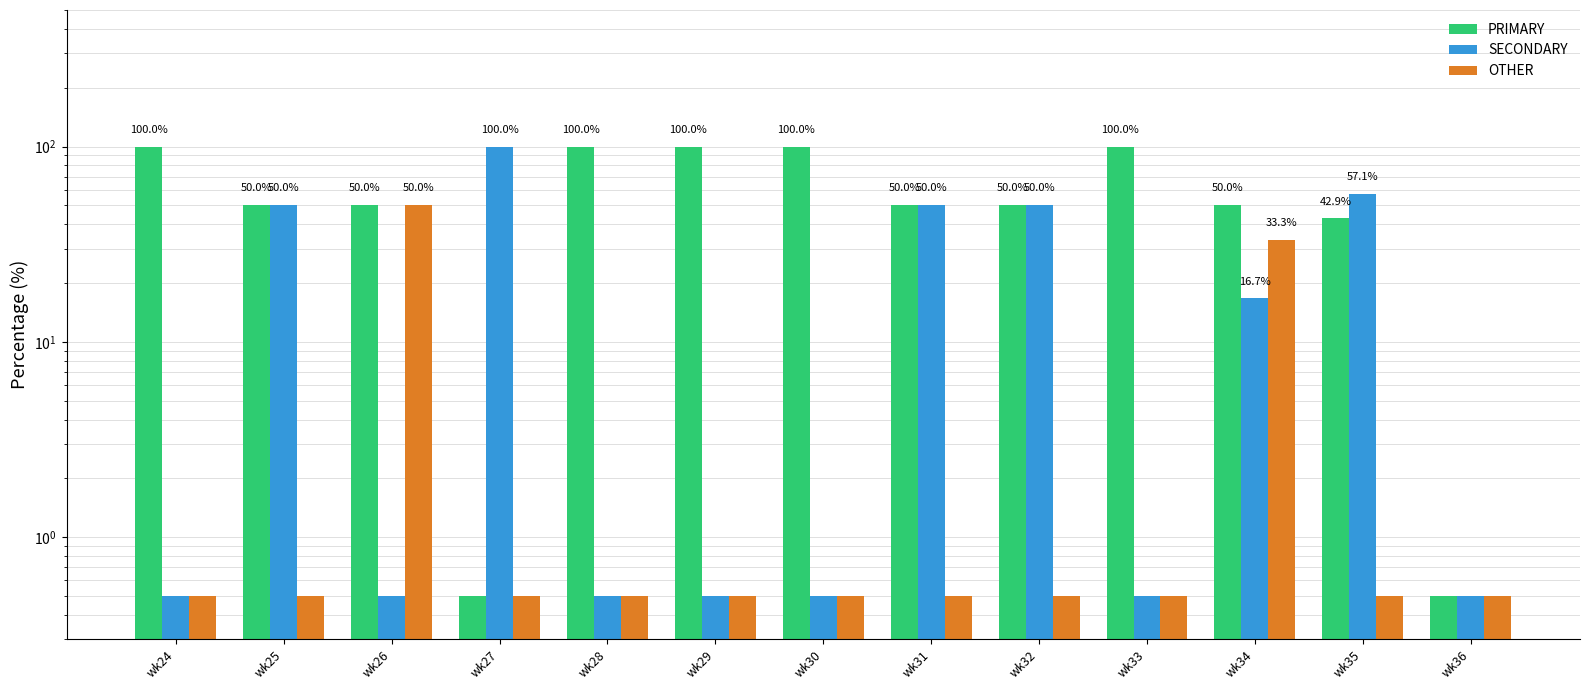

Is it true that SECONDARY equals 0.3 at wk29?

False